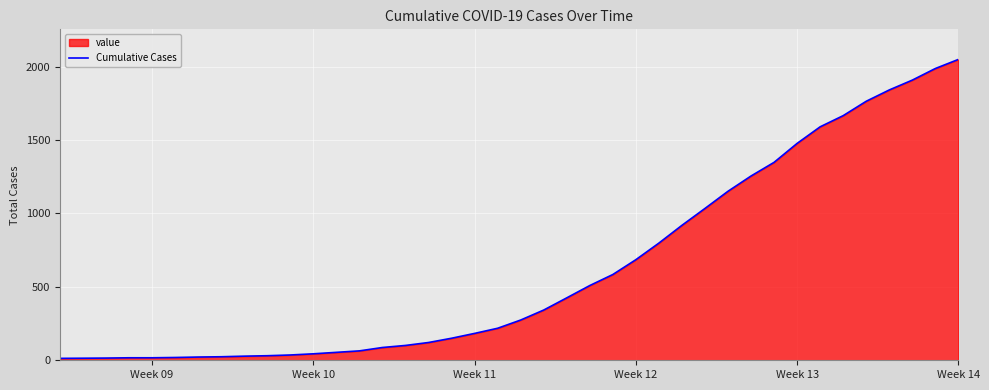

The chart shows a value of 877 at Week 13. True or false?

False